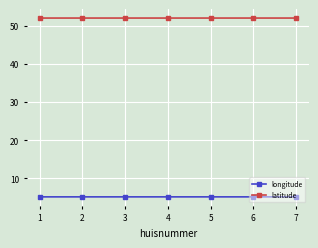

At how many categories does at least one series exceed 40?

7